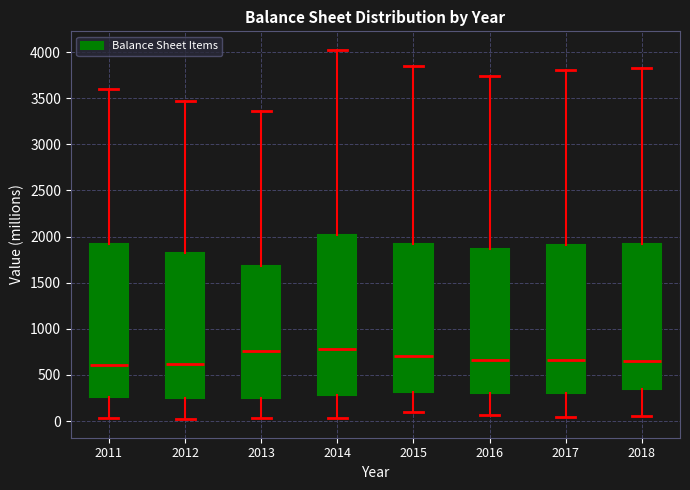

Reading left to right, transcribe this box plot: for each box, give where its median line is, the range the box spans, and where its two whiskers end, as read against the y-axis. The values are not printed on the chart, so give them approximately, as read against the axis.

2011: median 600, box 250 to 1900, whiskers 50 to 3600
2012: median 600, box 250 to 1850, whiskers 0 to 3450
2013: median 750, box 250 to 1700, whiskers 50 to 3350
2014: median 800, box 300 to 2000, whiskers 50 to 4000
2015: median 700, box 300 to 1900, whiskers 100 to 3850
2016: median 650, box 300 to 1850, whiskers 50 to 3750
2017: median 650, box 300 to 1900, whiskers 50 to 3800
2018: median 650, box 350 to 1900, whiskers 50 to 3850